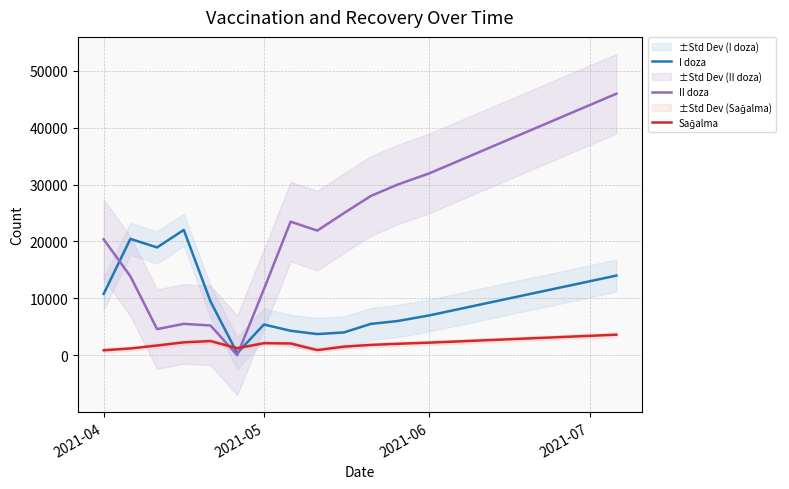

Which series has the largest range (max minus min)?

II doza